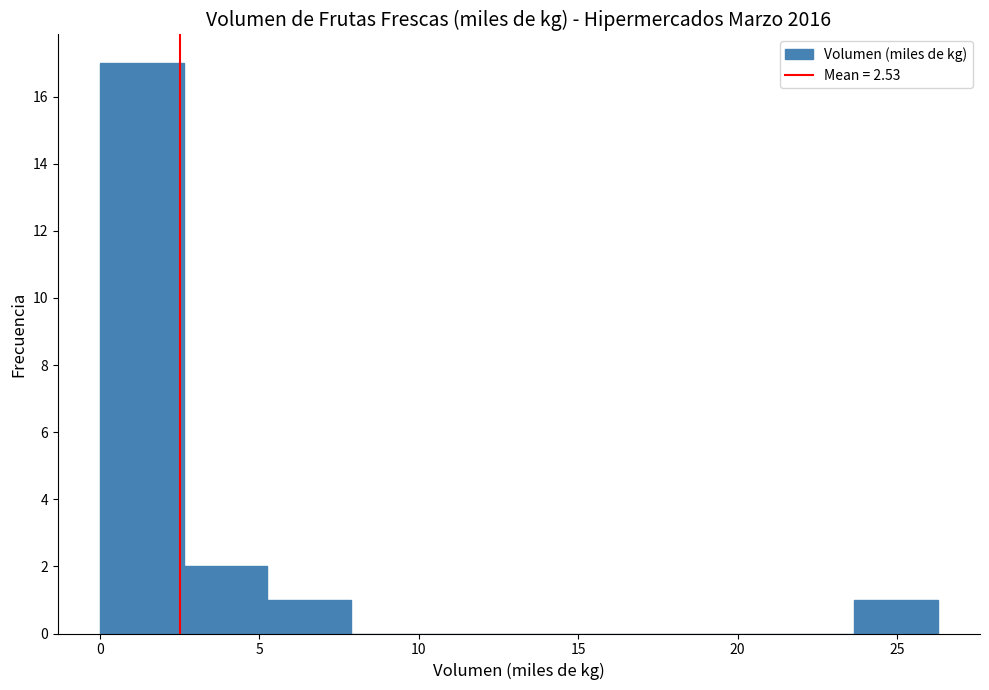

How tall is the bar that spans 2.5 to 5.5 on the x-axis? Neither the bar edges nor the heights are printed on the chart, so give them approximately, as read against the axes.

2